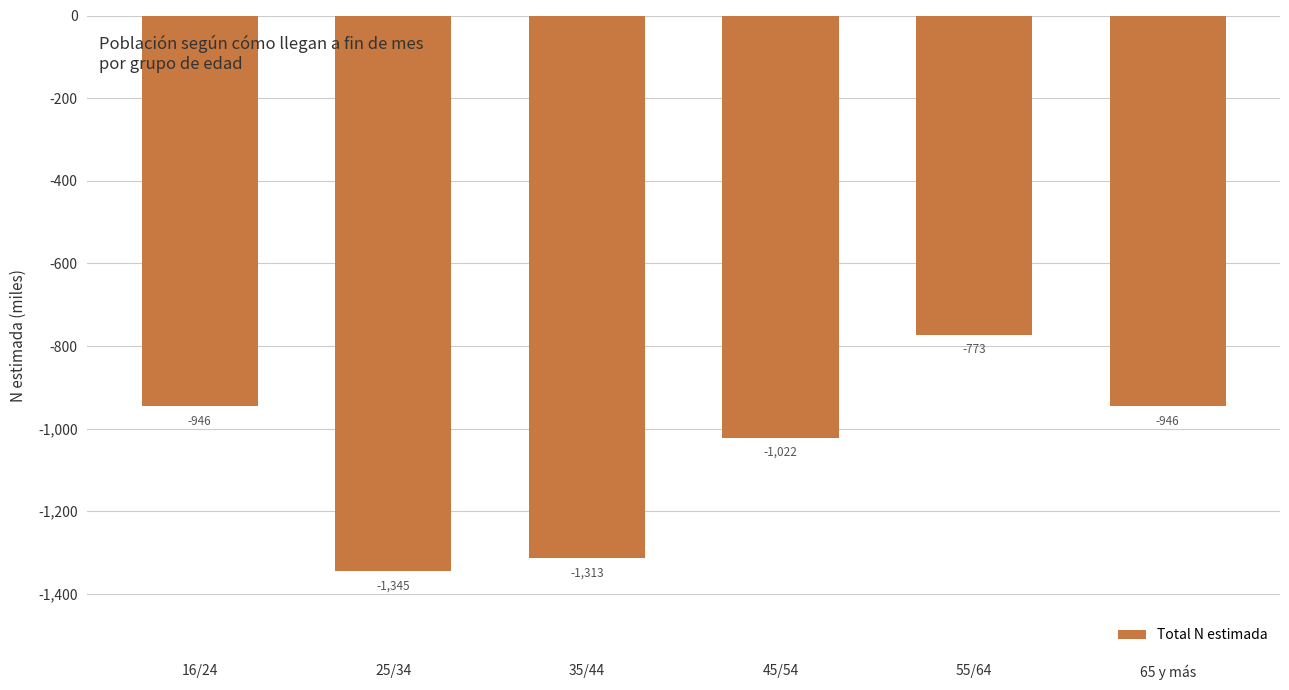

The chart shows a value of -1021.7 at 45/54. True or false?

True